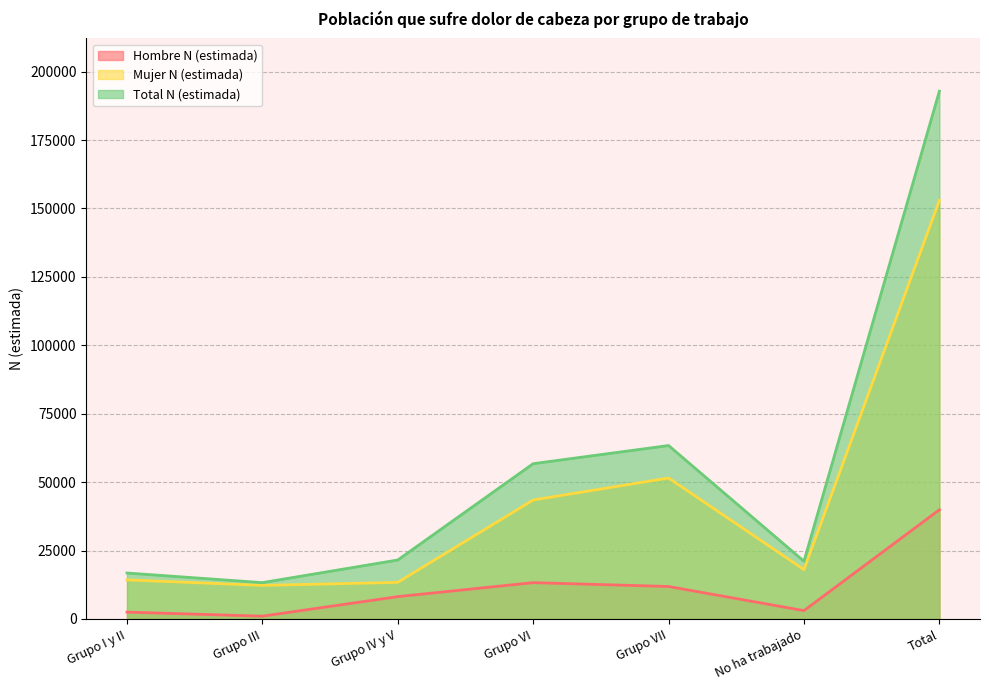

Reading left to right, transcribe all the data shown in this chart.

Hombre N (estimada): 2509	1027	8172	13277	11869	3055	39908
Mujer N (estimada): 14290	12257	13383	43468	51506	18039	152942
Total N (estimada): 16799	13283	21554	56745	63375	21093	192850